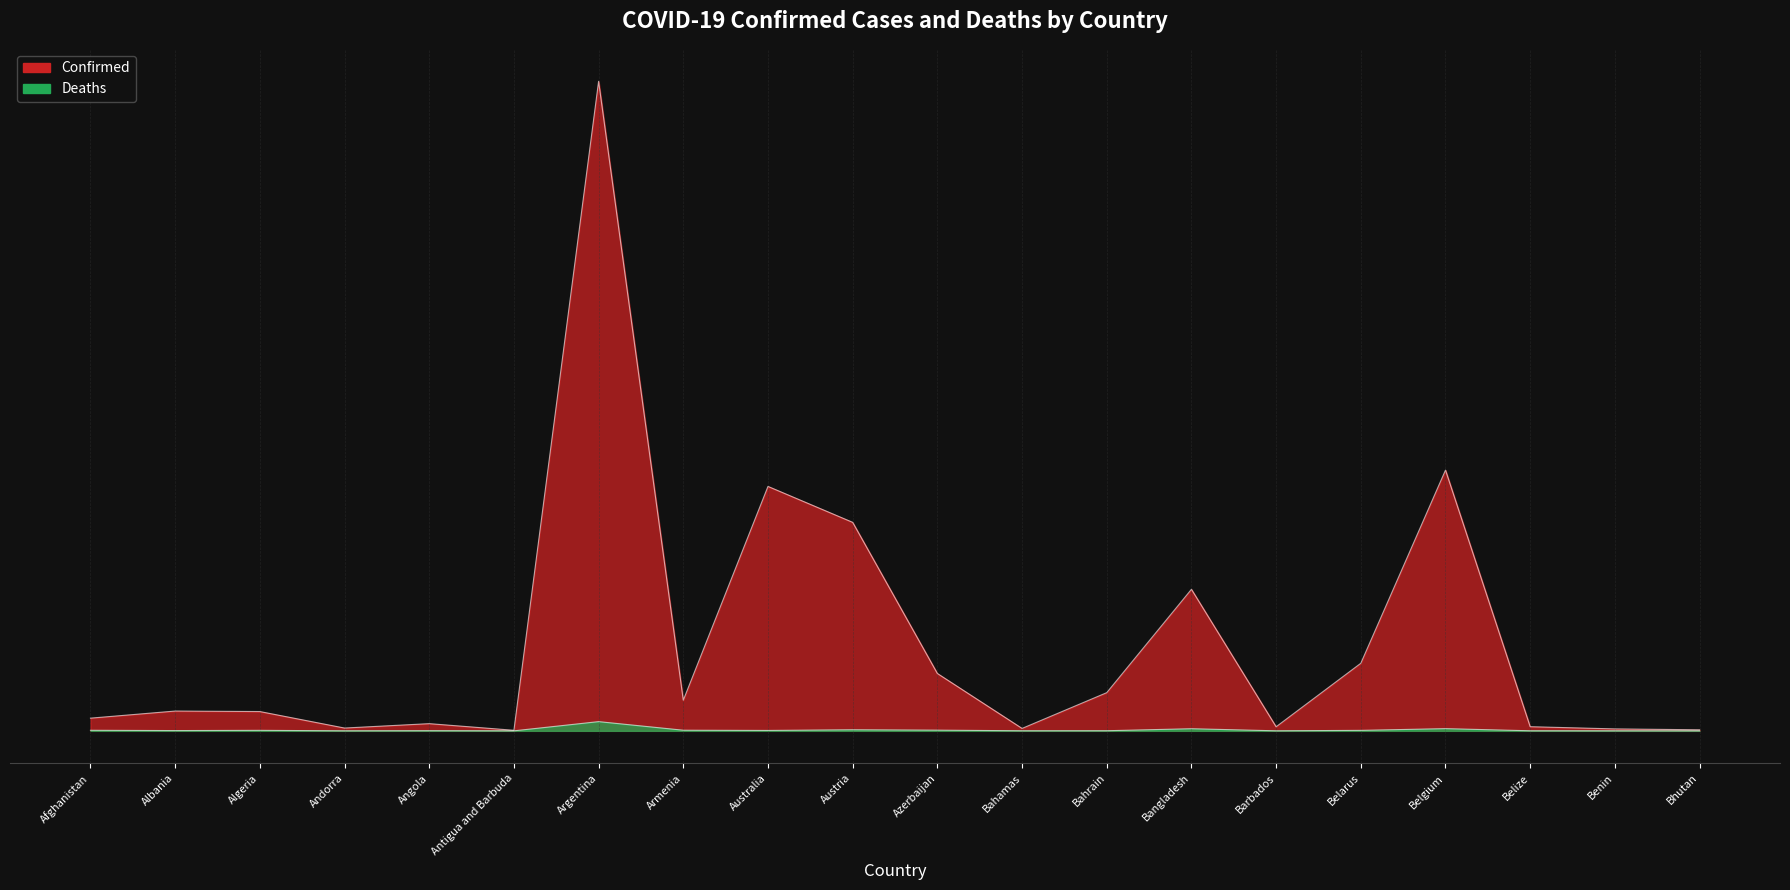

The Deaths series shows 0.0 at Bahrain. True or false?

True